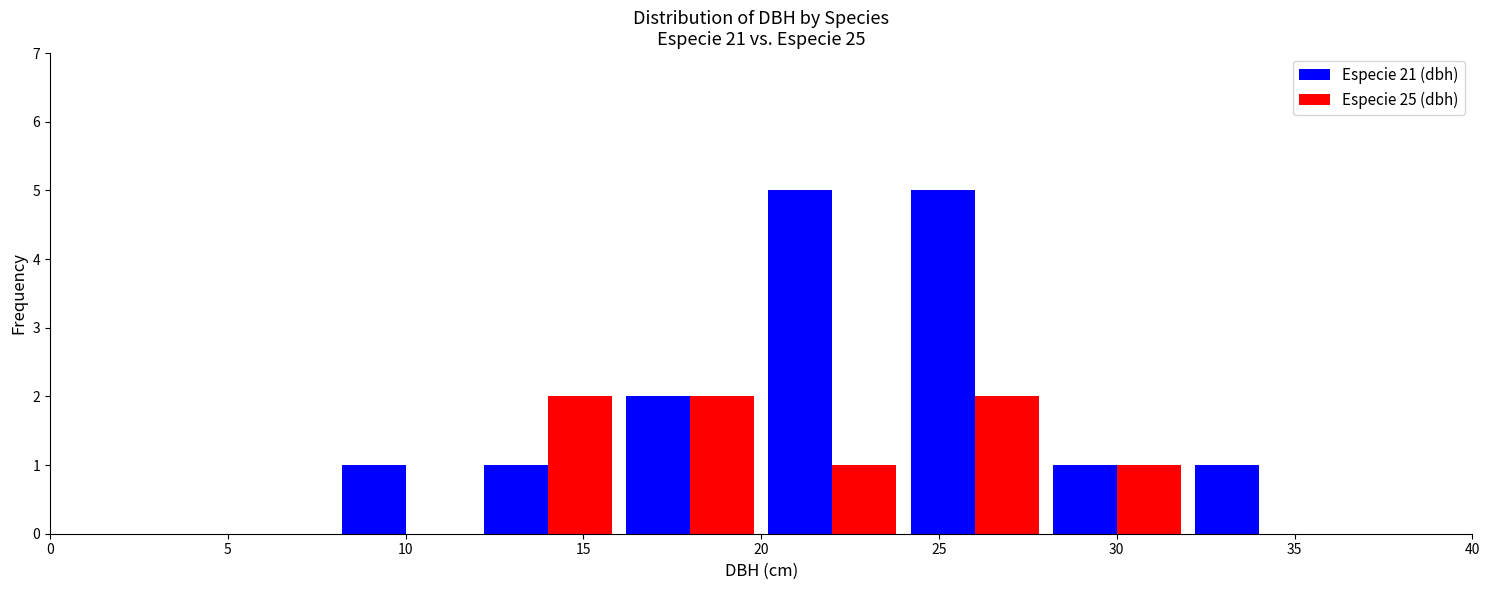

Reading left to right, list every range on the x-axis with the height of the bar of each series over it. The values are not printed on the chart, so give them approximately, as read against the axis.

0 to 4: Especie 21 (dbh)=0	Especie 25 (dbh)=0
4 to 8: Especie 21 (dbh)=0	Especie 25 (dbh)=0
8 to 12: Especie 21 (dbh)=1	Especie 25 (dbh)=0
12 to 16: Especie 21 (dbh)=1	Especie 25 (dbh)=2
16 to 20: Especie 21 (dbh)=2	Especie 25 (dbh)=2
20 to 24: Especie 21 (dbh)=5	Especie 25 (dbh)=1
24 to 28: Especie 21 (dbh)=5	Especie 25 (dbh)=2
28 to 32: Especie 21 (dbh)=1	Especie 25 (dbh)=1
32 to 36: Especie 21 (dbh)=1	Especie 25 (dbh)=0
36 to 40: Especie 21 (dbh)=0	Especie 25 (dbh)=0